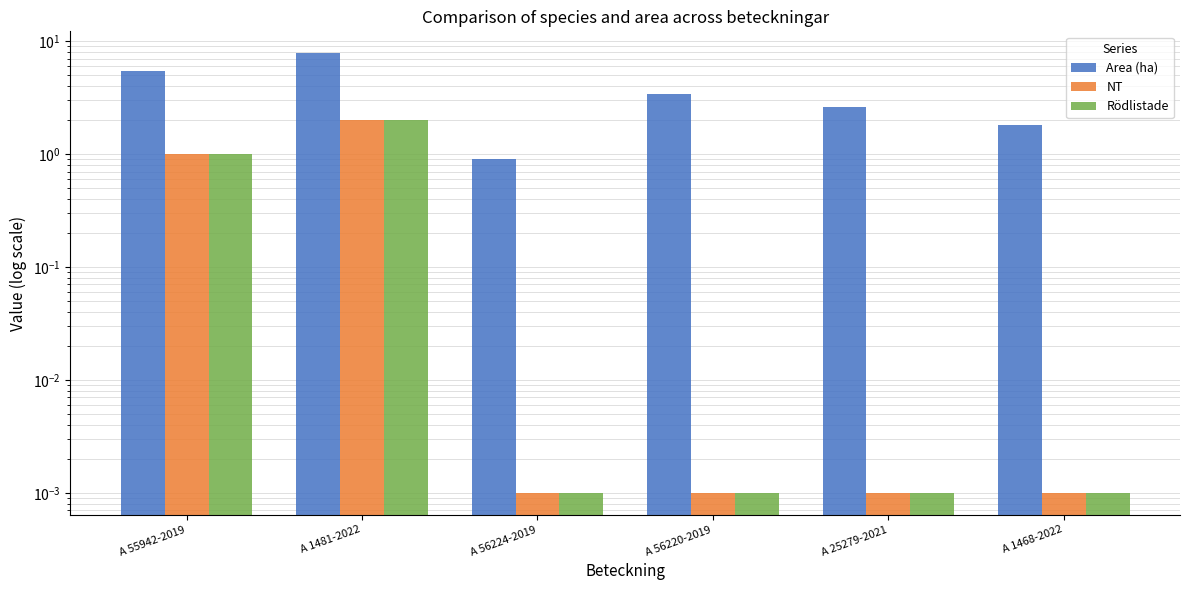

What is the difference between the Area (ha) values at A 56224-2019 and A 1468-2022?

0.9